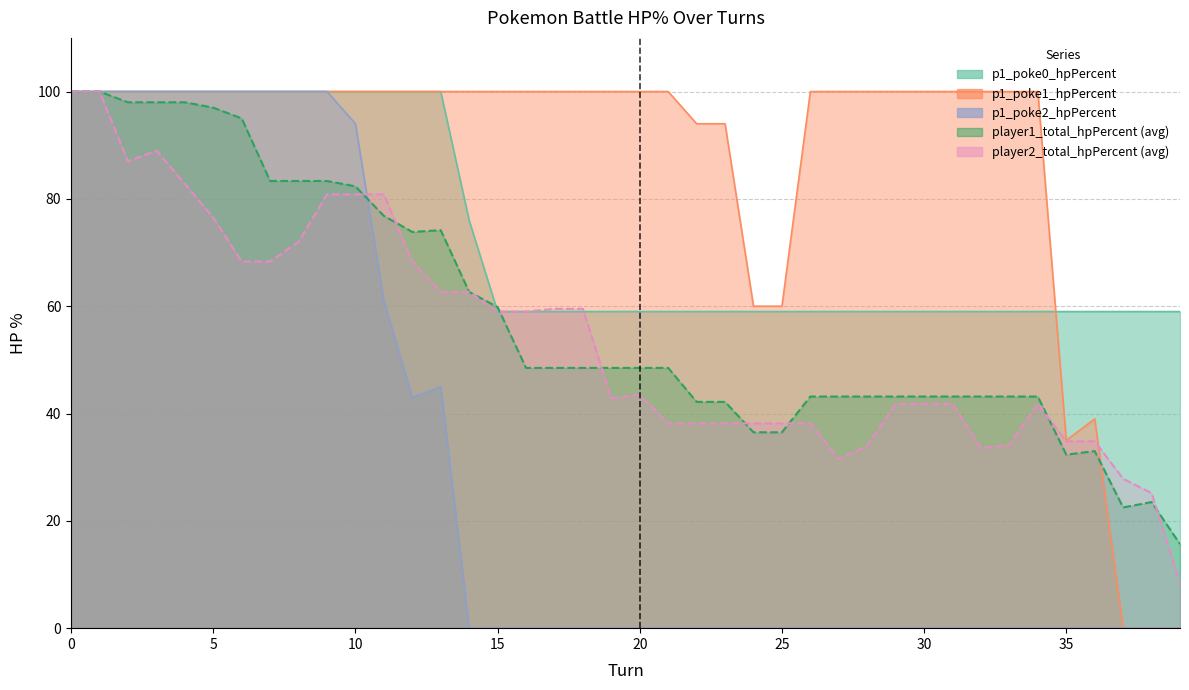

Reading left to right, list all the values displayed in this chart.

p1_poke0_hpPercent: 100.0	100.0	100.0	100.0	100.0	100.0	100.0	100.0	100.0	100.0	100.0	100.0	100.0	100.0	76.0	59.0	59.0	59.0	59.0	59.0	59.0	59.0	59.0	59.0	59.0	59.0	59.0	59.0	59.0	59.0	59.0	59.0	59.0	59.0	59.0	59.0	59.0	59.0	59.0	59.0
p1_poke1_hpPercent: 100.0	100.0	100.0	100.0	100.0	100.0	100.0	100.0	100.0	100.0	100.0	100.0	100.0	100.0	100.0	100.0	100.0	100.0	100.0	100.0	100.0	100.0	94.0	94.0	60.0	60.0	100.0	100.0	100.0	100.0	100.0	100.0	100.0	100.0	100.0	35.0	39.0	0.0	0.0	0.0
p1_poke2_hpPercent: 100.0	100.0	100.0	100.0	100.0	100.0	100.0	100.0	100.0	100.0	94.0	61.0	43.0	45.0	0.0	0.0	0.0	0.0	0.0	0.0	0.0	0.0	0.0	0.0	0.0	0.0	0.0	0.0	0.0	0.0	0.0	0.0	0.0	0.0	0.0	0.0	0.0	0.0	0.0	0.0
player1_total_hpPercent: 100.0	100.0	98.0	98.0	98.0	97.0	95.0	83.3	83.3	83.3	82.3	76.8	73.8	74.2	62.7	59.8	48.5	48.5	48.5	48.5	48.5	48.5	42.2	42.2	36.5	36.5	43.2	43.2	43.2	43.2	43.2	43.2	43.2	43.2	43.2	32.3	33.0	22.5	23.5	15.7
player2_total_hpPercent: 100.0	100.0	87.0	89.0	82.8	76.5	68.3	68.3	72.0	80.8	80.8	80.8	68.3	62.7	62.7	59.0	59.0	59.5	59.5	42.8	43.5	38.2	38.2	38.2	38.2	38.2	38.2	31.5	34.0	41.8	41.8	41.8	33.5	34.2	41.8	34.8	34.8	27.8	25.2	8.5